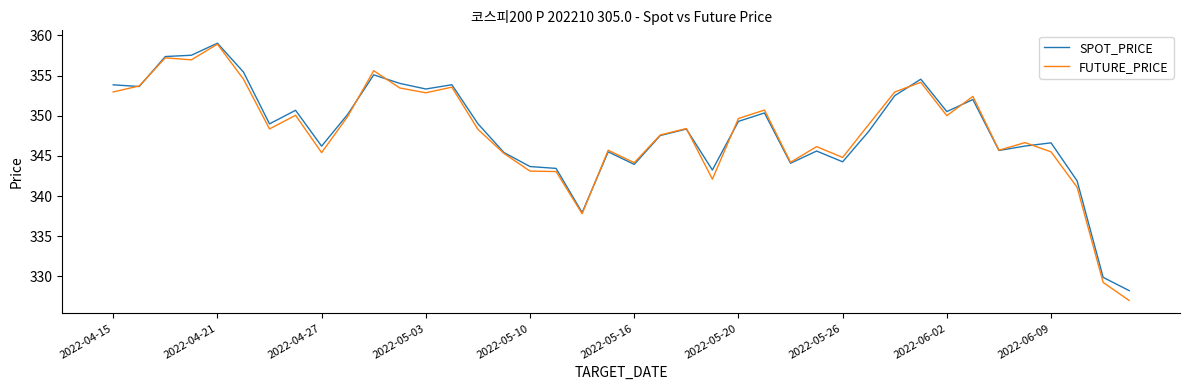

Which series has the largest range (max minus min)?

FUTURE_PRICE